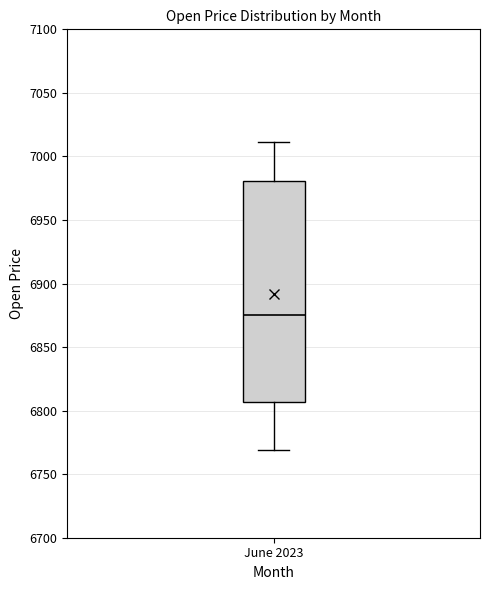

Where is the lower edge of the box for June 2023 on the y-axis? The values are not printed on the chart, so give them approximately, as read against the axis.

6805